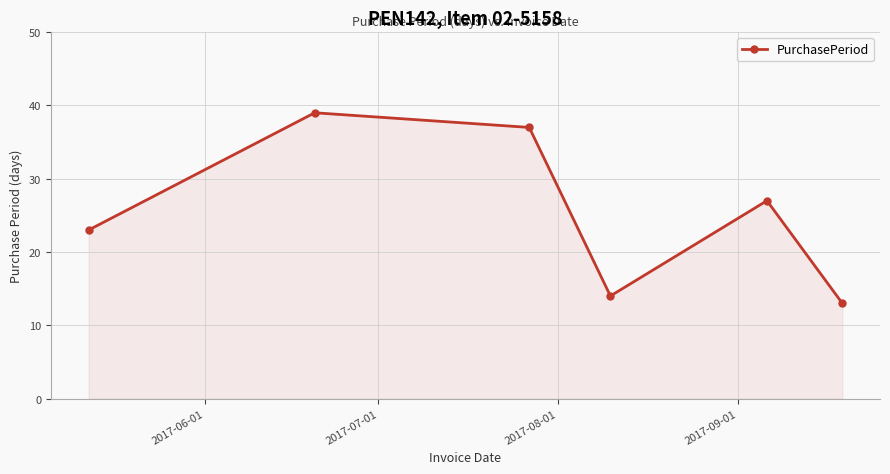

How many points are higher than both their immediate neighbors (excluding endpoints)?

2